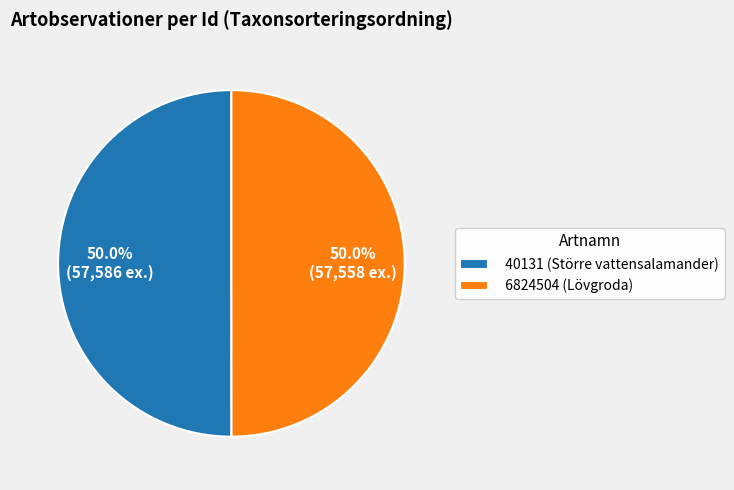

Is the sum of 6824504 (Lövgroda) and 40131 (Större vattensalamander) greater than half?

Yes